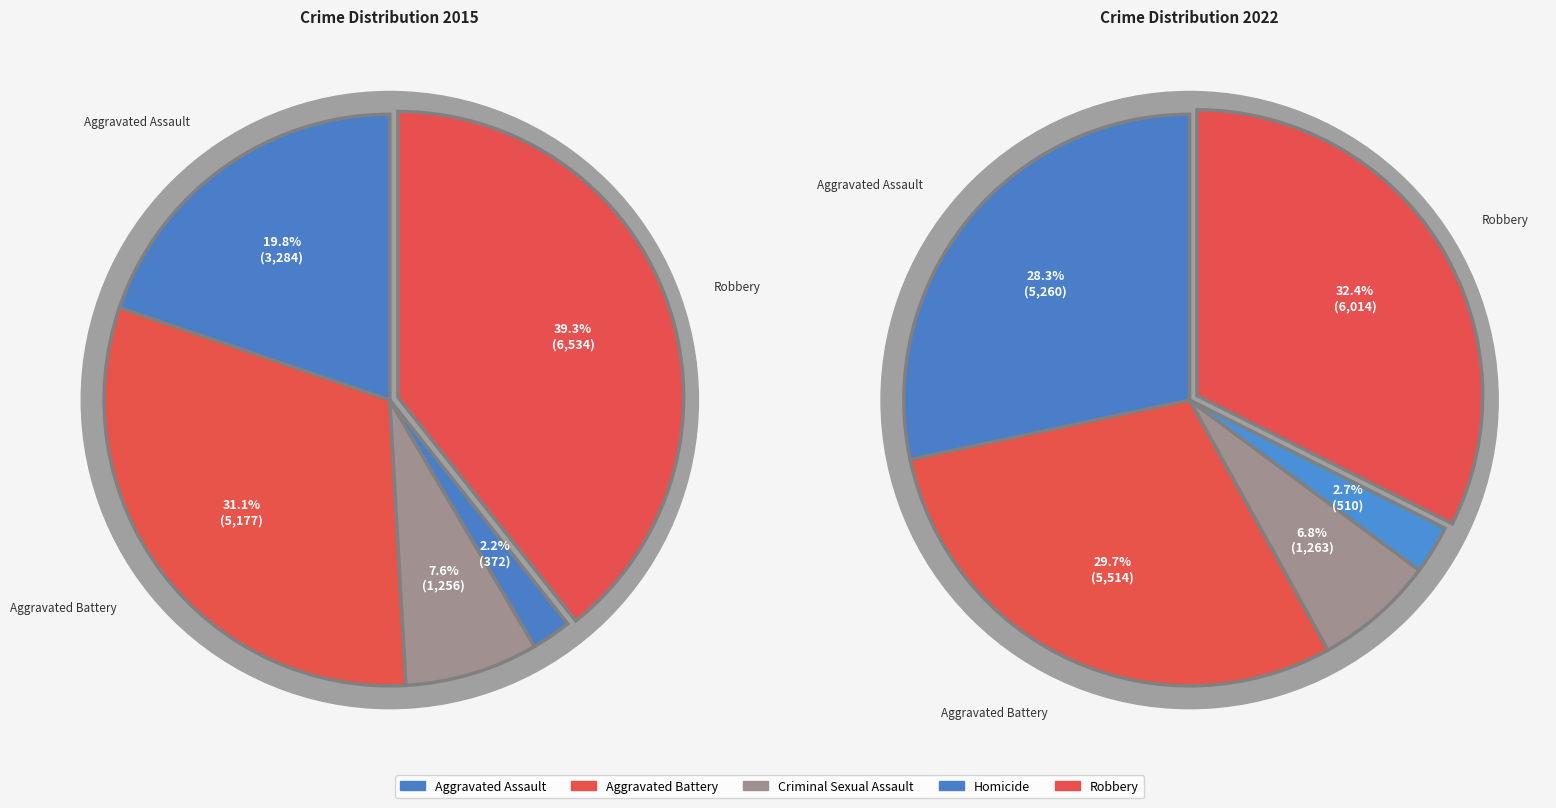

What is the spread (max minus min) of values at Aggravated Battery?

337